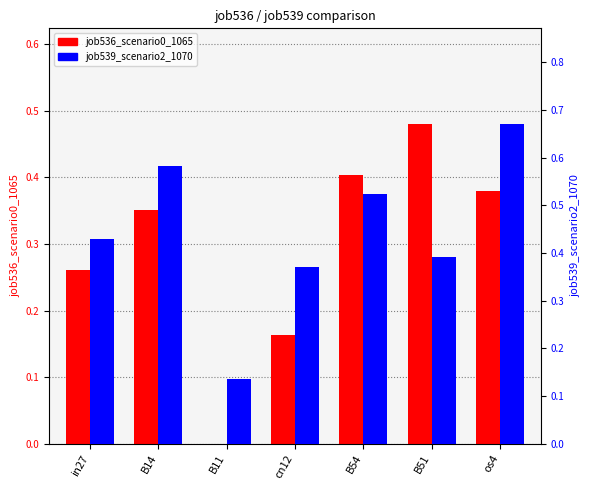

The value of job539_scenario2_1070 at os4 is 0.7. True or false?

True